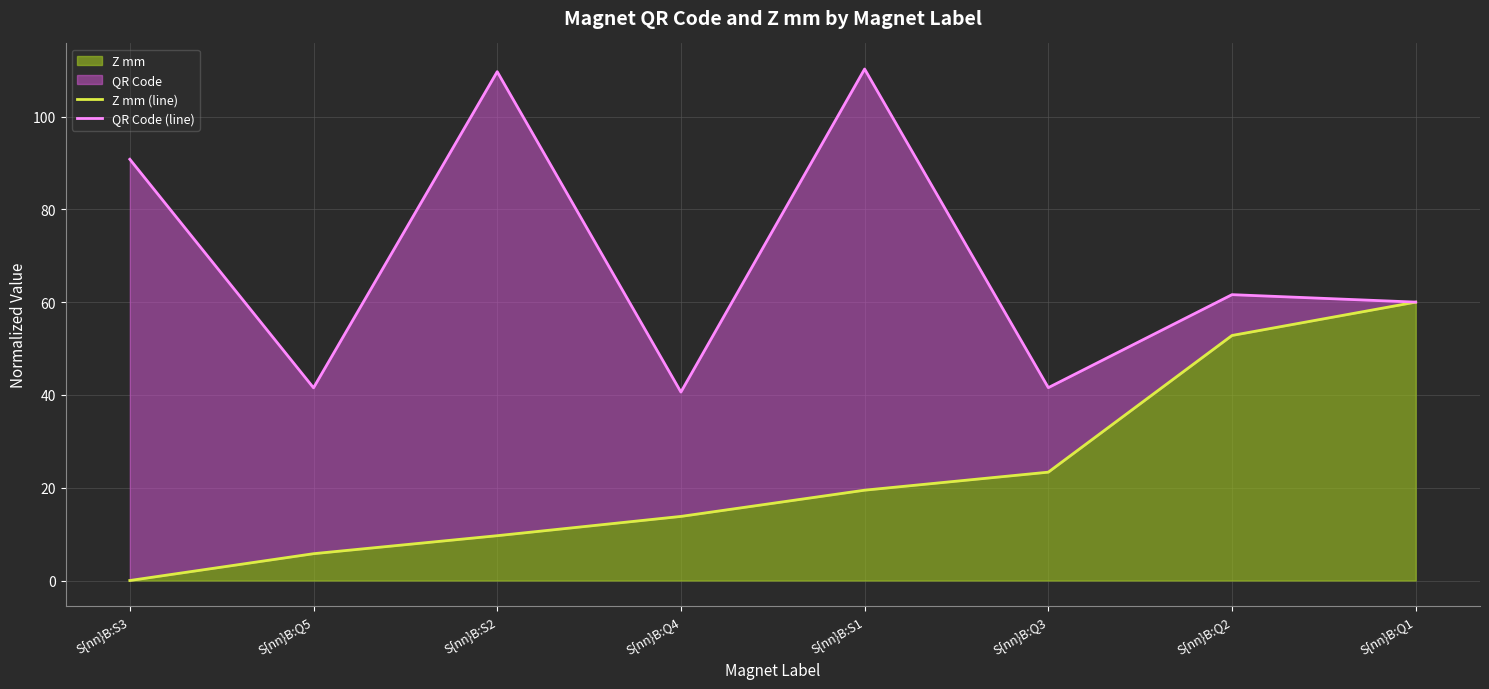

True or false: Z mm (line) and QR Code (line) cross at least once.

False